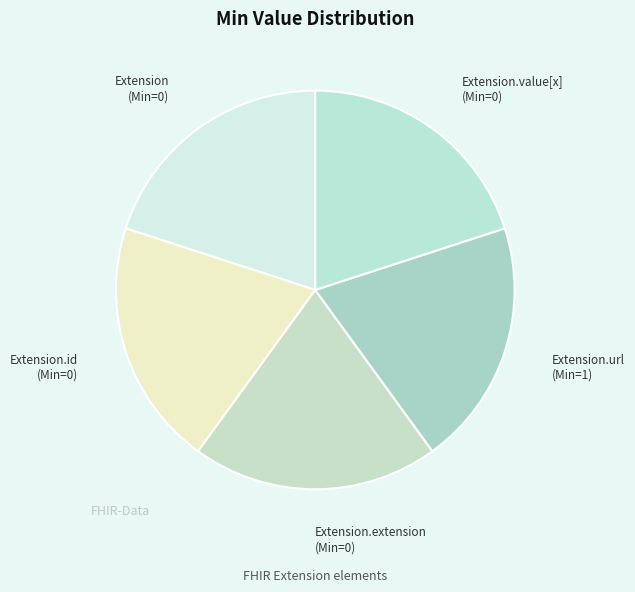

True or false: Extension.value[x] (Min=0) accounts for 31% of the total.

False